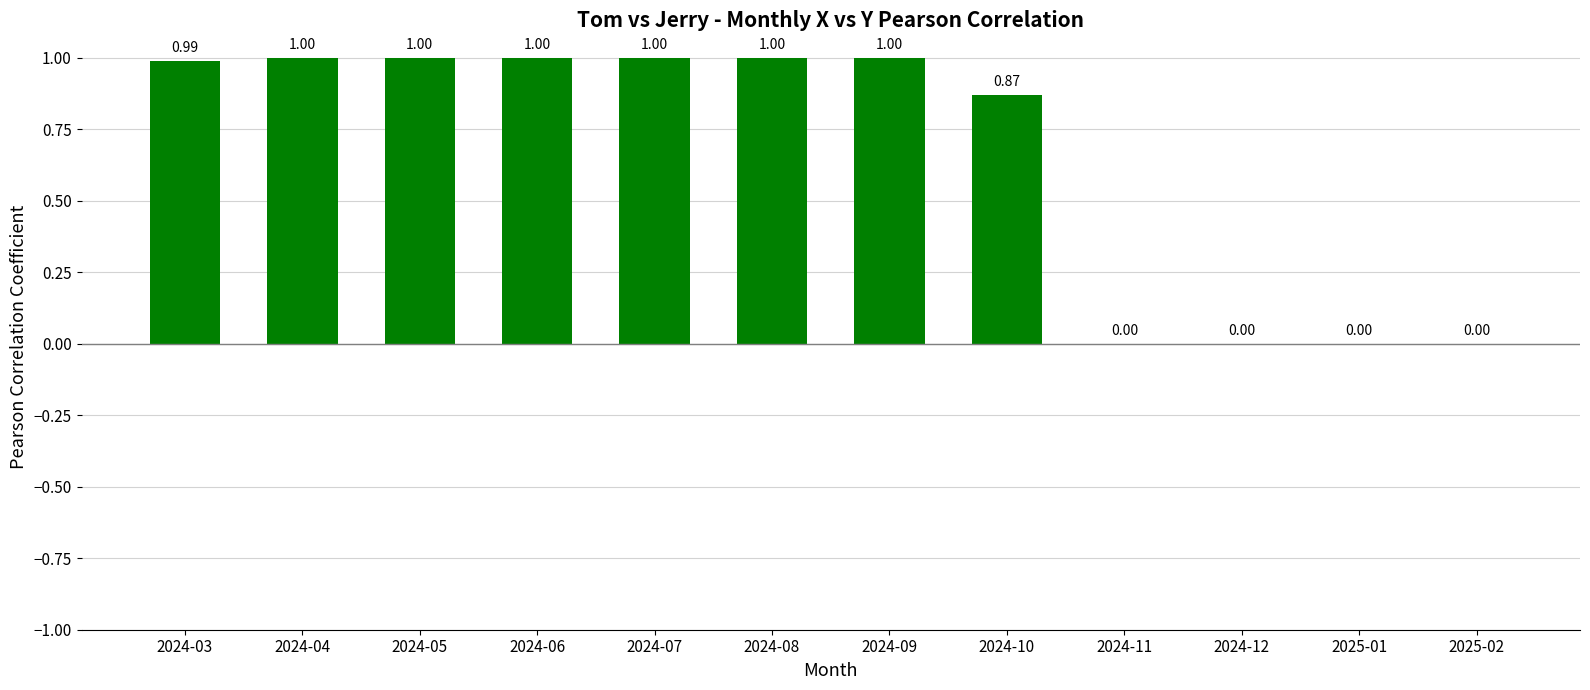

Between 2024-11 and 2024-07, which is larger?

2024-07